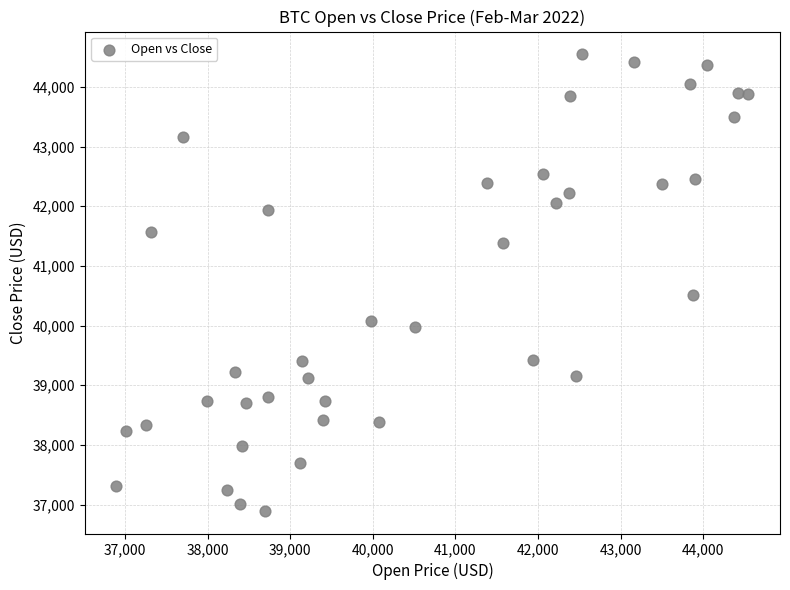

What Y value in the scatter plot is closest to 40720?

40515.7